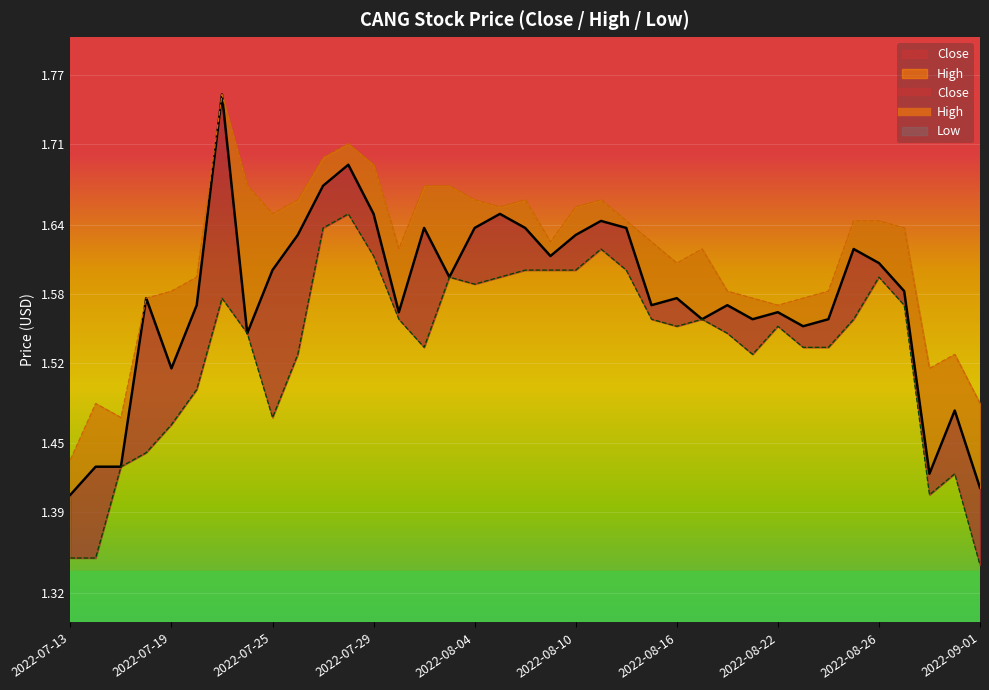

At 2022-08-03, list the series in order from smallest to largest.

Close, Low, High